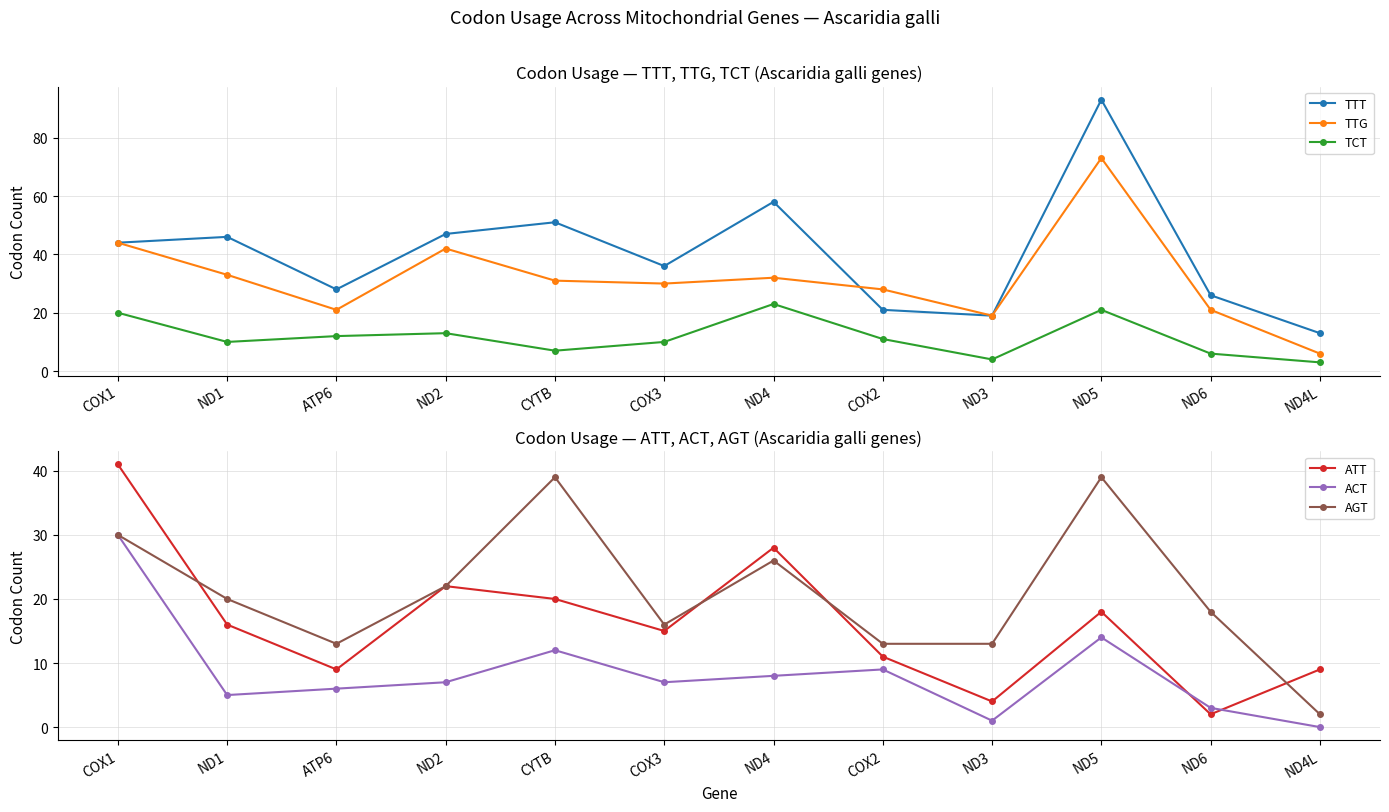

Where is TCT nearest to the value 13?

ND2